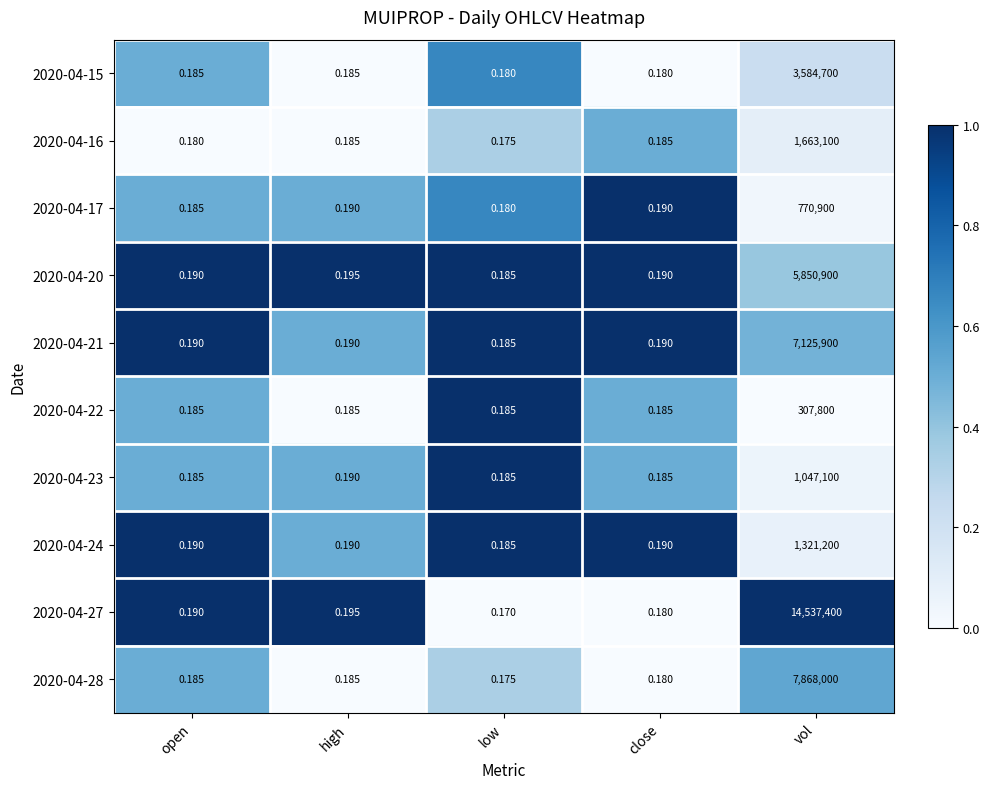

Which label corresponds to the largest value in the chart?

vol